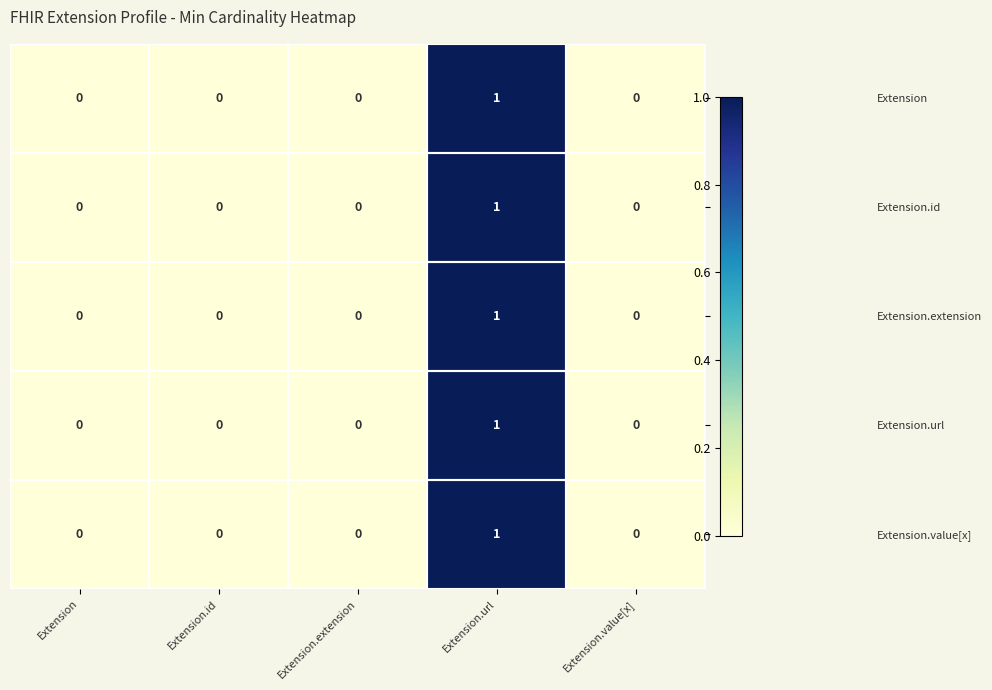

True or false: Extension.id has a value of 0 at Extension.id.

True